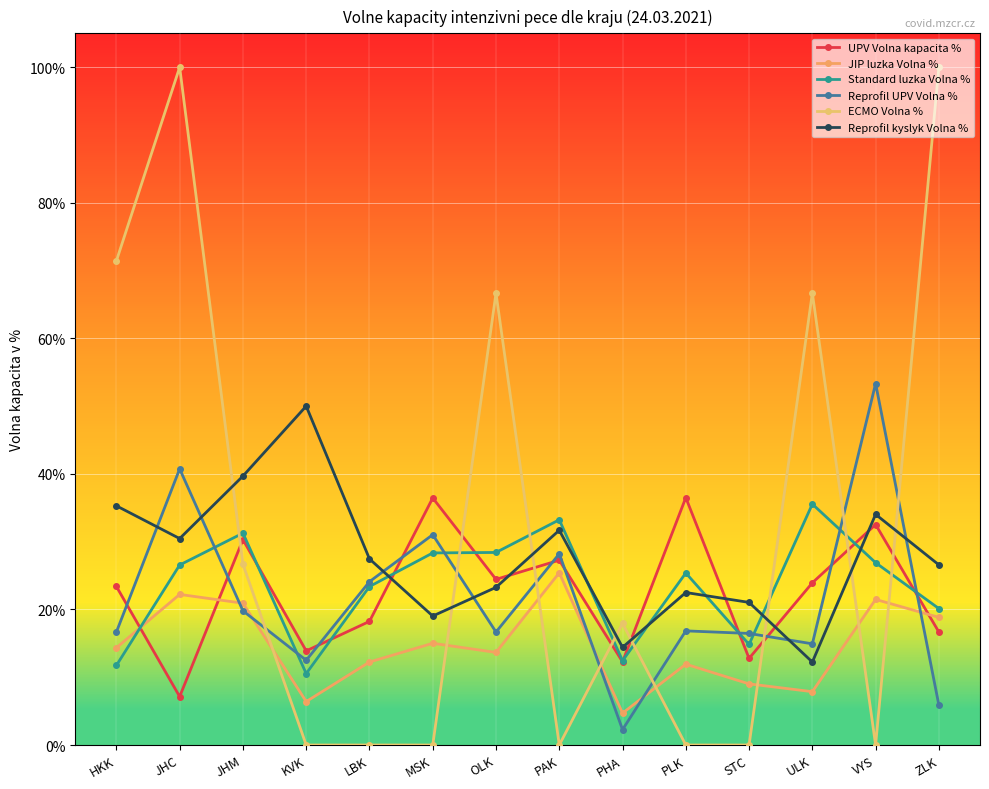

Does the chart have visible grid lines?

Yes